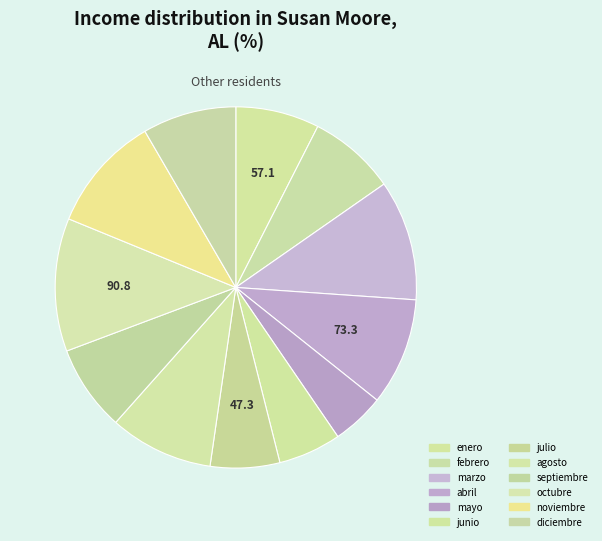

What percentage is the diciembre slice, to the nearest percent?

8%